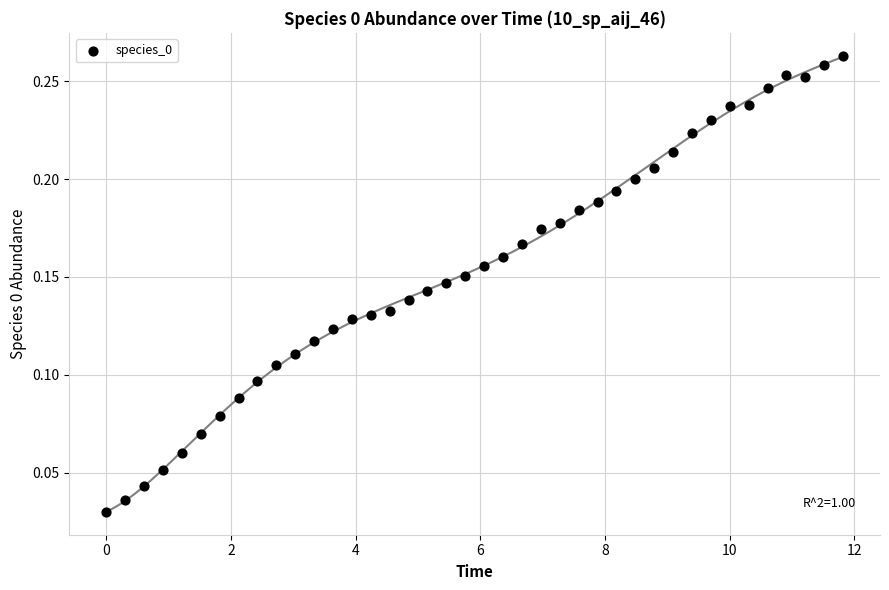

What is the range of X values (max minus min)?

11.8